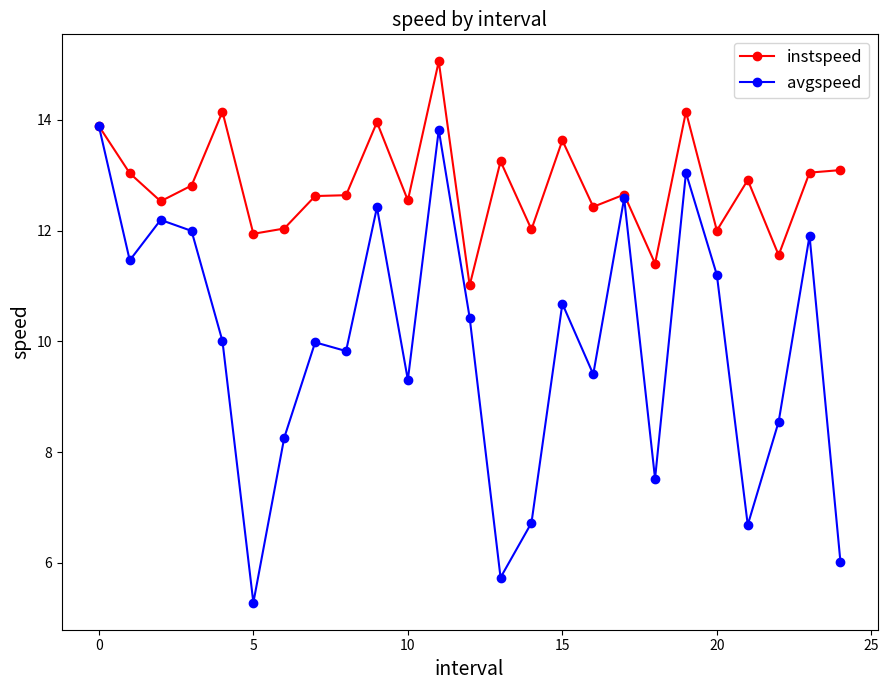

What is the value of the avgspeed point at the 1st from the left?

13.9